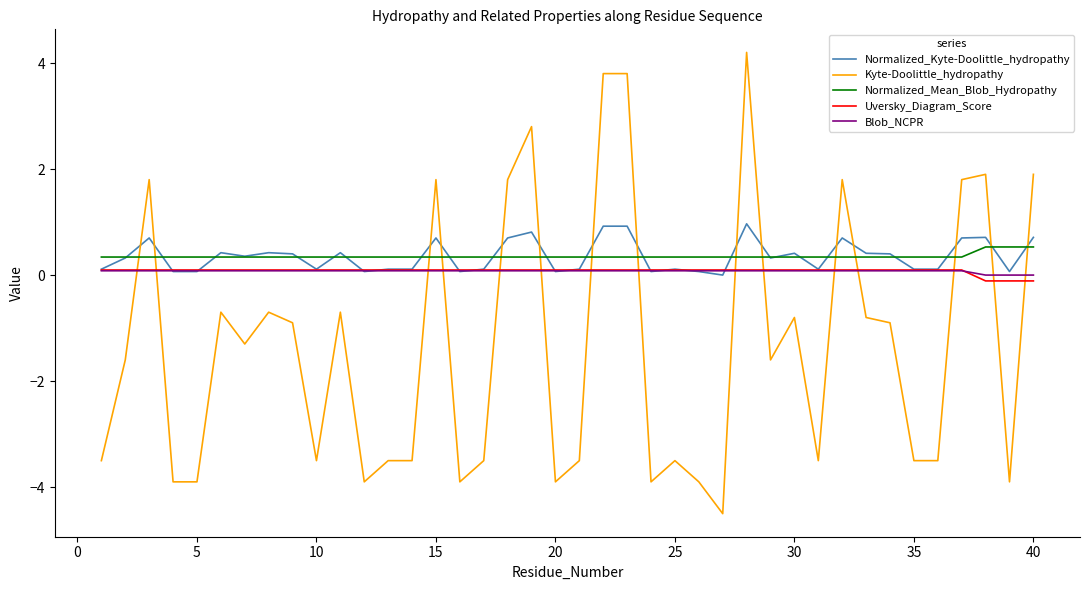

At how many categories does at least one series exceed 1?

11